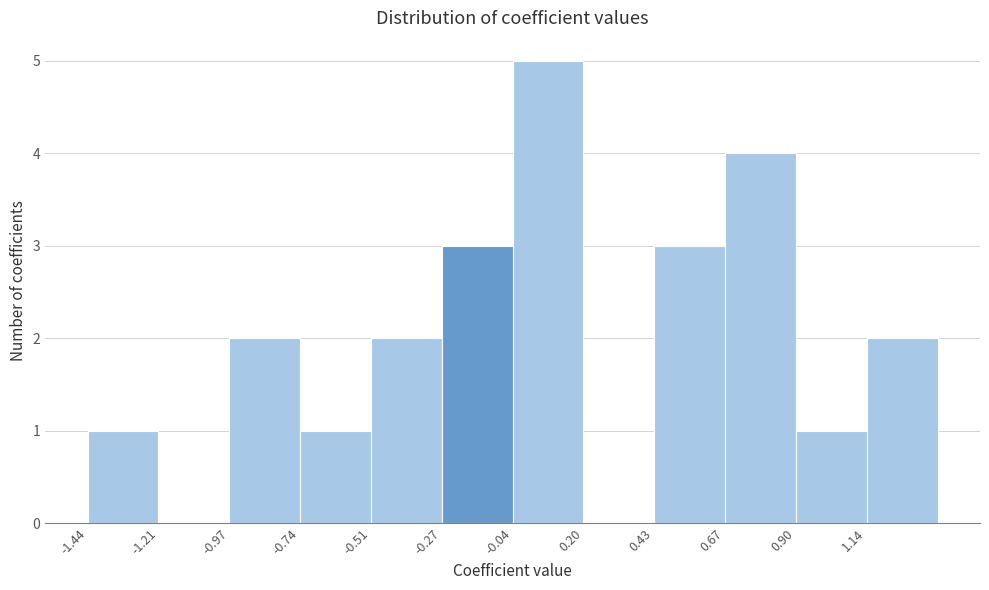

Over which range of the x-axis is the bar tallest?

-0.05 to 0.20